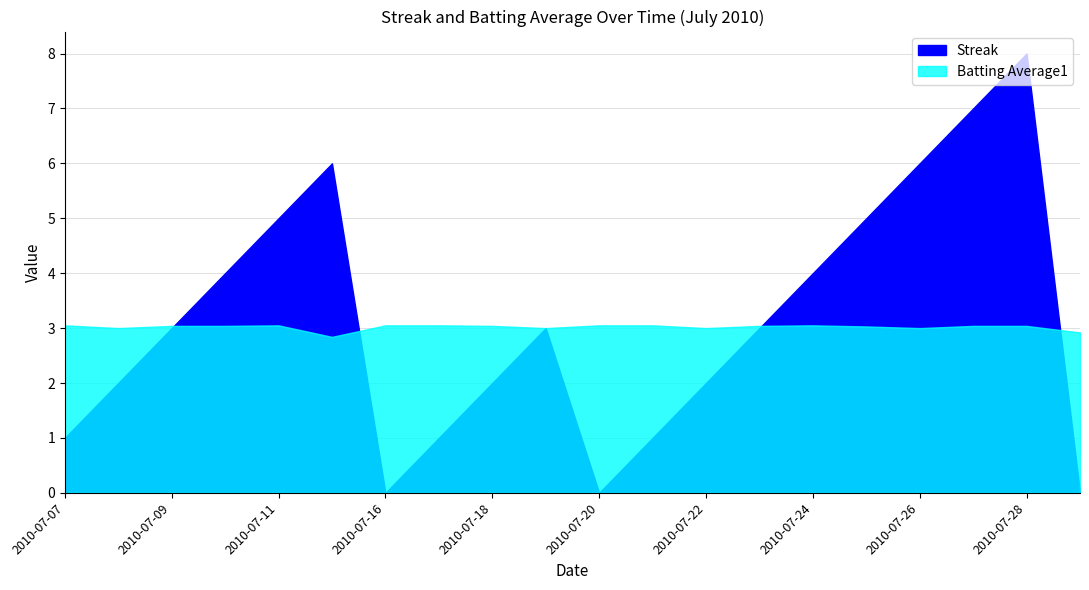

Count the Streak values in the range 1 to 5.

13